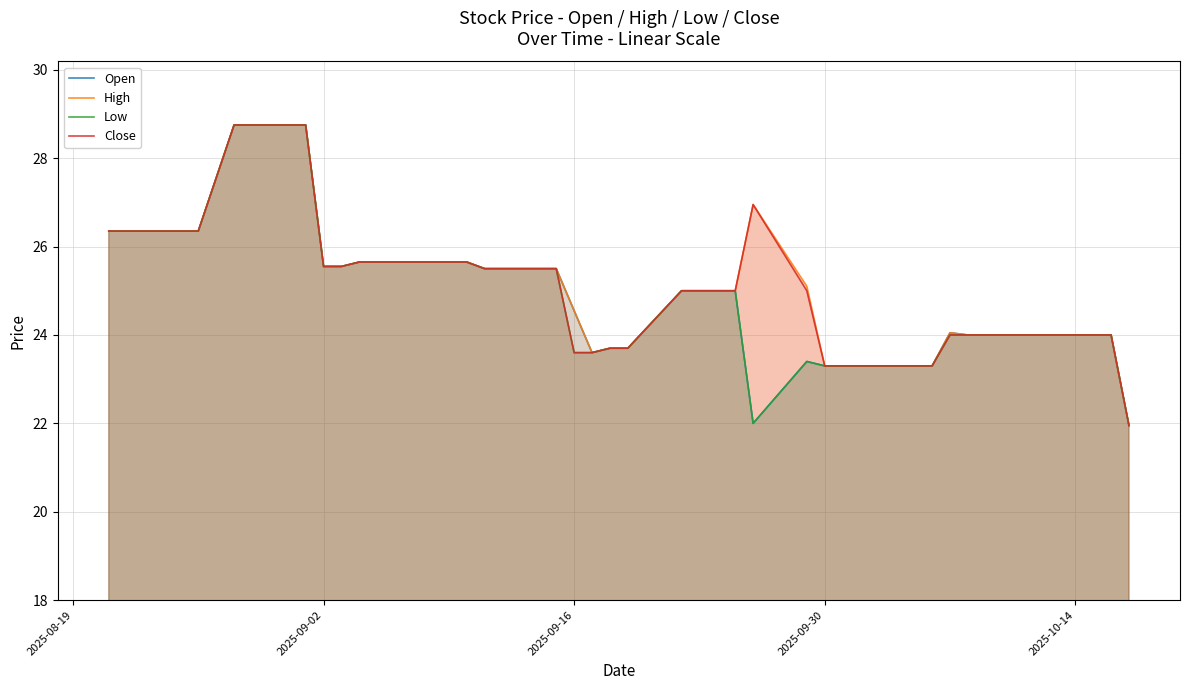

What is the average value of the Low series?

24.9